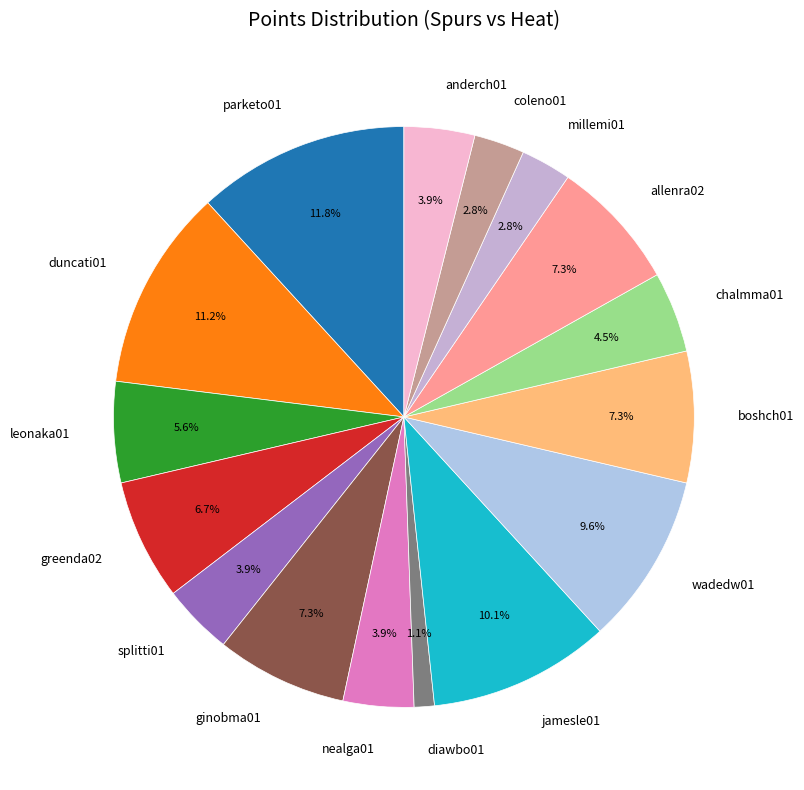

Is the sum of coleno01 and splitti01 greater than half?

No